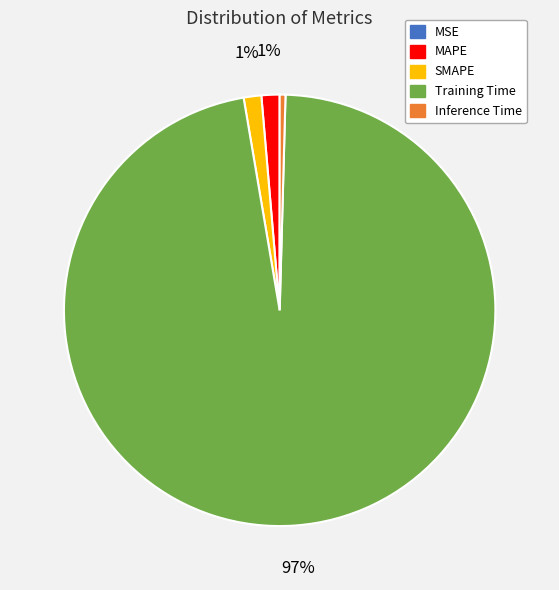

To the nearest percent, what portion does MAPE represent?

1%